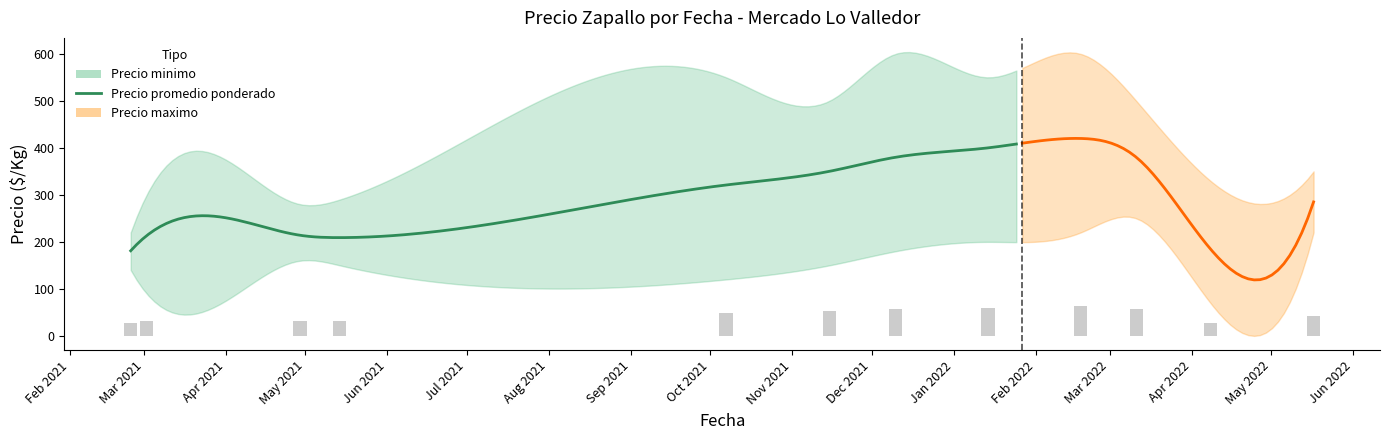

What is the approximate value of Precio promedio ponderado at 2022-03-11, to the nearest 5?

380